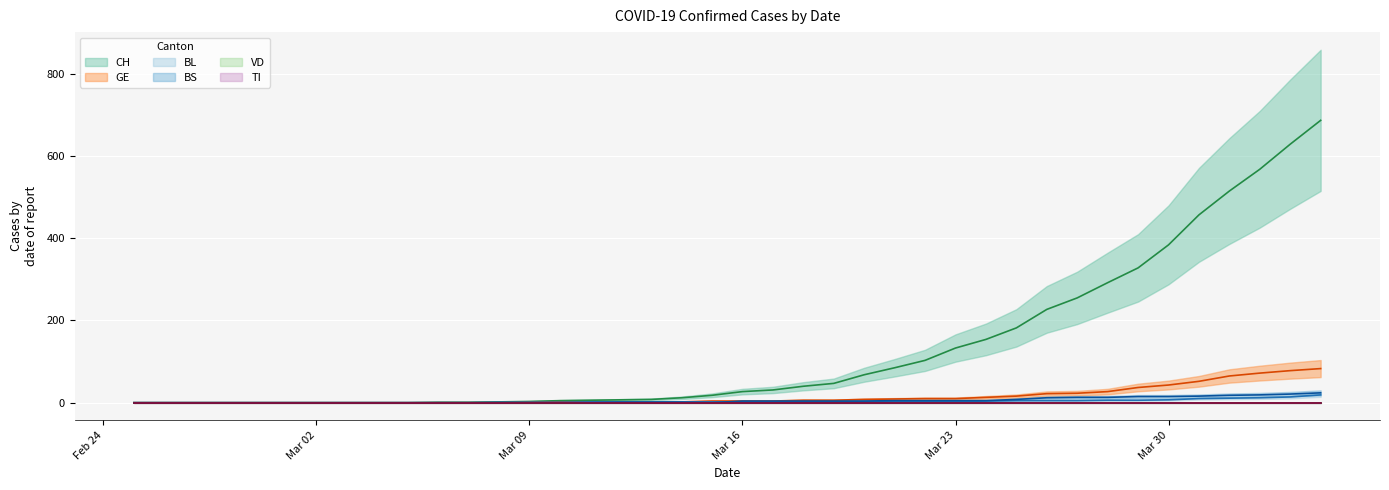

Which category has the lowest value in the CH series?

2020-02-25